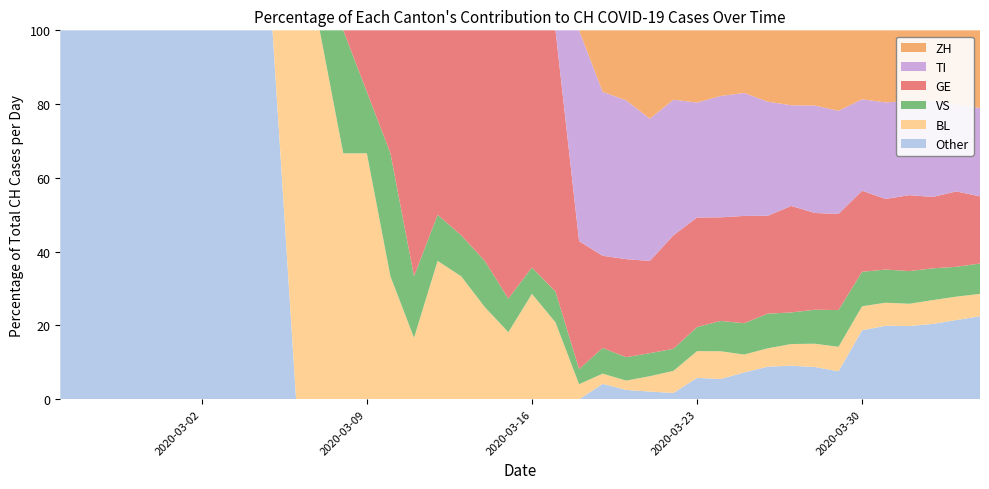

Reading left to right, list all the values displayed in this chart.

CH: 0	0	0	0	0	0	0	0	0	0	2	2	3	6	3	6	8	9	8	11	14	24	49	72	79	96	117	138	146	165	181	187	206	211	246	256	282	279	284	280
TI: 0	0	0	0	0	0	0	0	0	0	0	0	0	0	0	0	0	0	0	0	0	0	28	32	34	37	43	43	48	55	56	51	60	59	61	67	72	73	67	67
GE: 0	0	0	0	0	0	0	0	0	0	0	0	0	1	1	4	4	5	5	8	9	17	17	18	21	24	36	41	41	48	48	54	54	55	54	49	58	54	58	51
VS: 0	0	0	0	0	0	0	0	0	0	0	0	1	1	1	1	1	1	1	1	1	2	2	5	5	6	7	9	12	14	17	16	19	21	23	23	25	24	23	23
BL: 0	0	0	0	0	0	0	0	0	0	2	2	2	4	1	1	3	3	2	2	4	5	2	2	2	4	7	10	11	8	9	11	13	14	16	16	17	18	18	17
ZH: 0	0	0	0	0	0	0	0	0	0	0	0	0	0	0	0	0	0	0	0	0	0	0	12	15	23	22	27	26	28	35	38	42	46	46	50	54	53	57	59